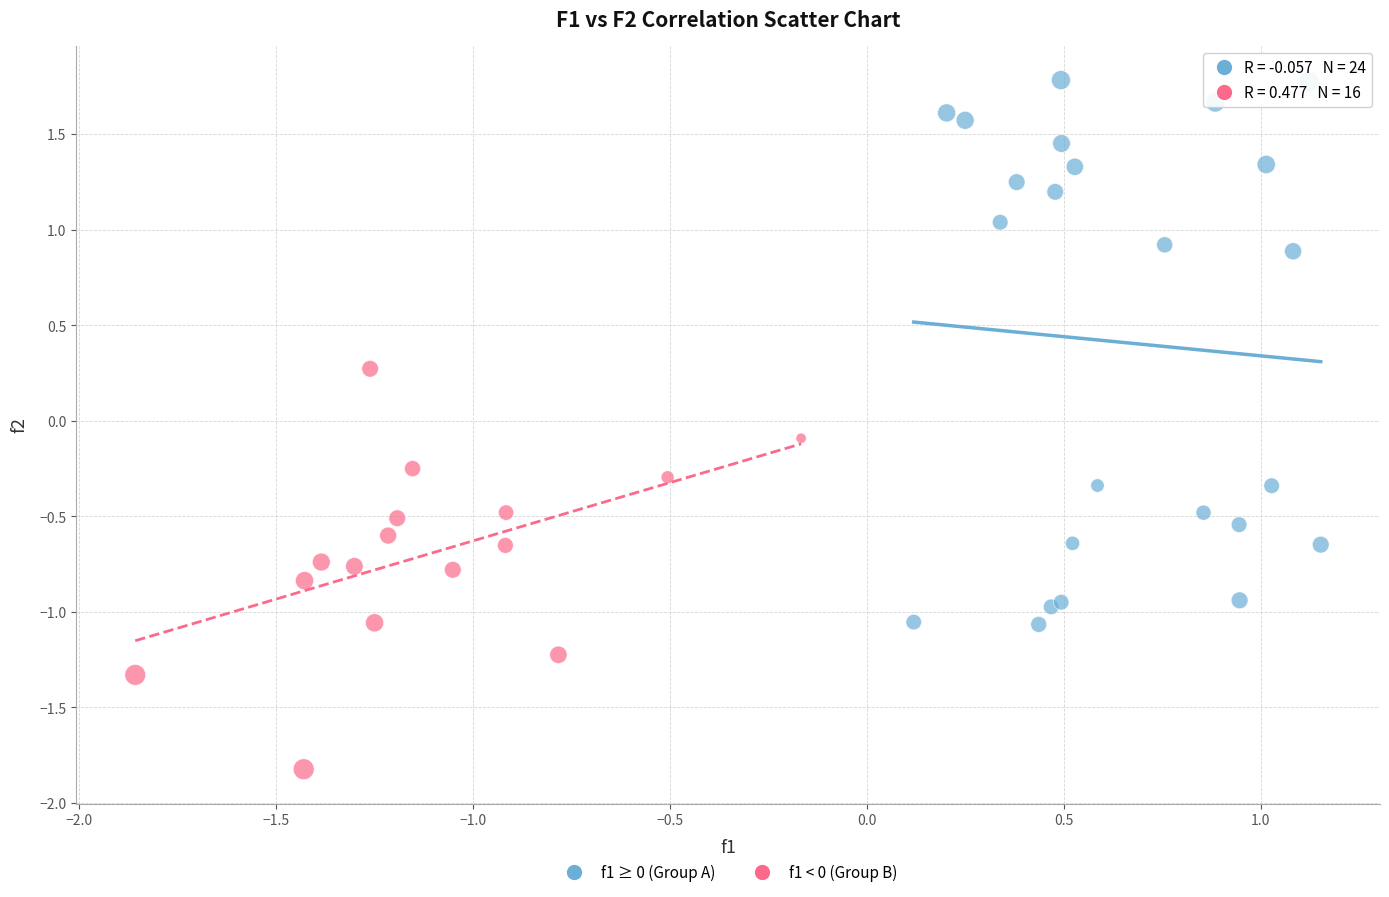

Which series contains the highest Y value?

f1 ≥ 0 (Group A)